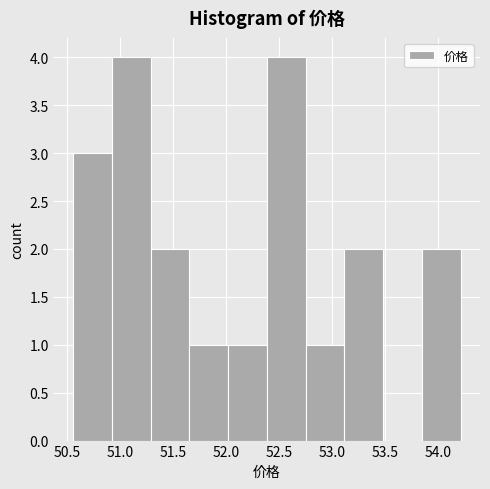

Reading left to right, transcribe this chart: for each bar, give the range it covers on the x-axis and its height. Neither the bar edges nor the heights are printed on the chart, so give them approximately, as read against the axes.

50.560 to 50.925: 3
50.925 to 51.290: 4
51.290 to 51.655: 2
51.655 to 52.020: 1
52.020 to 52.385: 1
52.385 to 52.750: 4
52.750 to 53.115: 1
53.115 to 53.480: 2
53.480 to 53.845: 0
53.845 to 54.210: 2